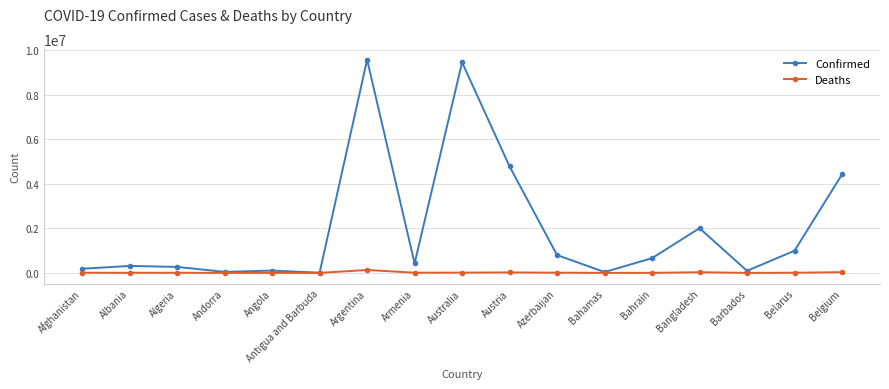

How many data points does each series have?

17